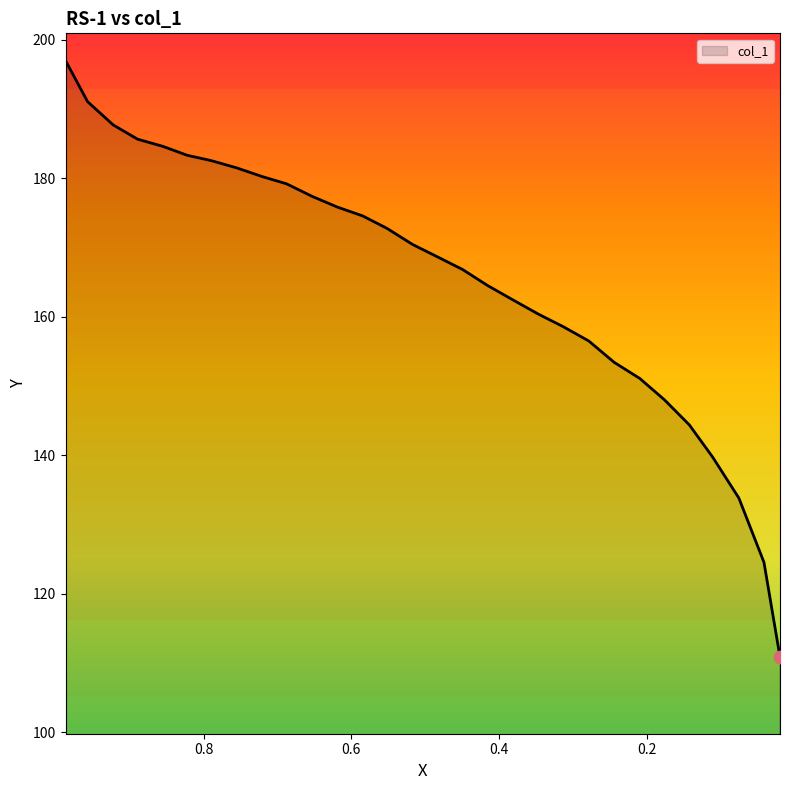

What is the change in value from 0.9572 to 0.3813?

-28.6